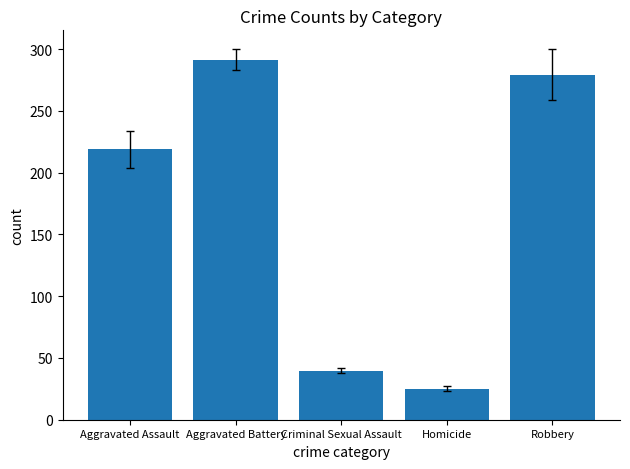

How many bars are there in total?

5